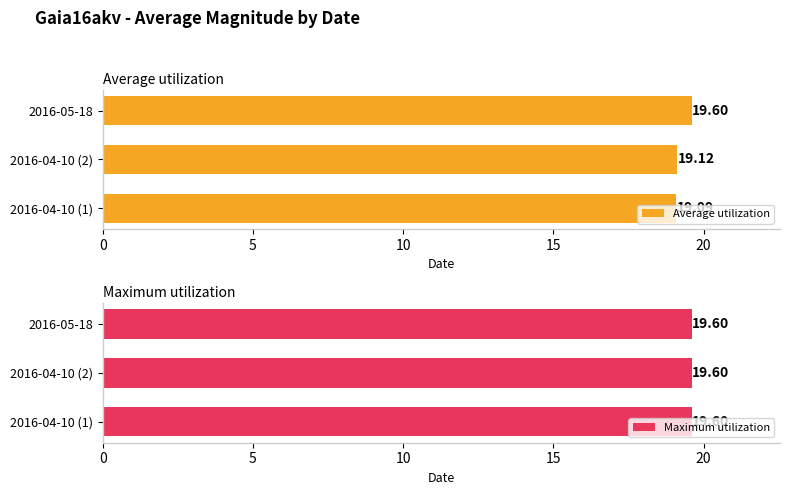

What is the difference between the maximum and minimum values in the Average utilization series?

0.5